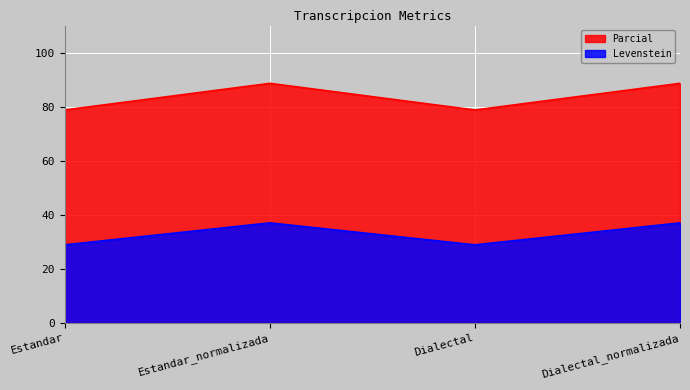

How many data points does each series have?

4